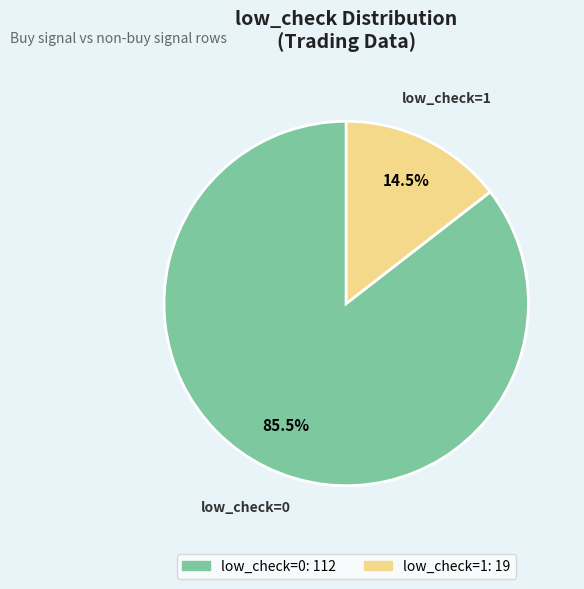

True or false: low_check=1 accounts for 2% of the total.

False